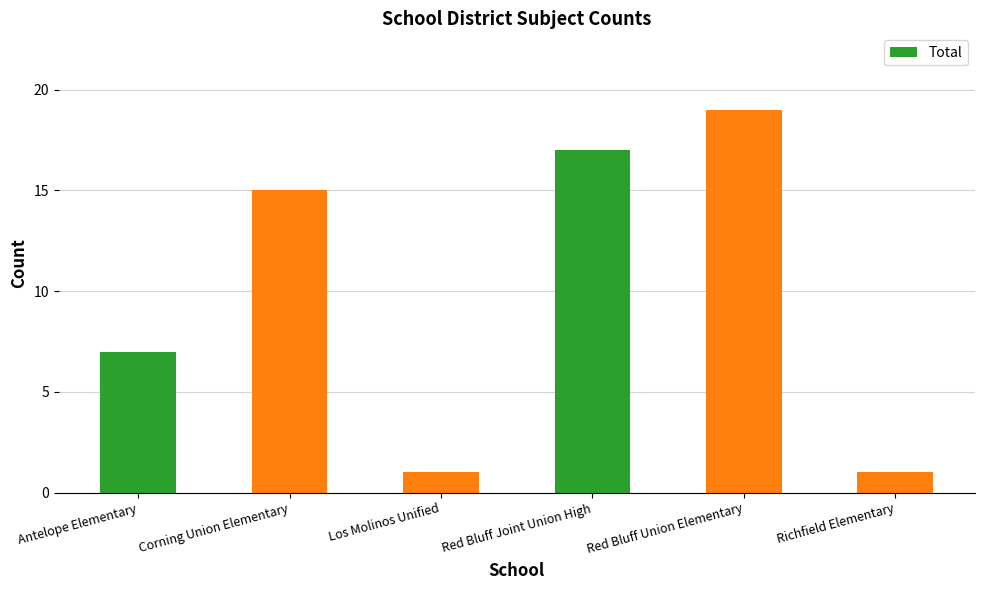

What is the change in value from Los Molinos Unified to Red Bluff Joint Union High?

+16